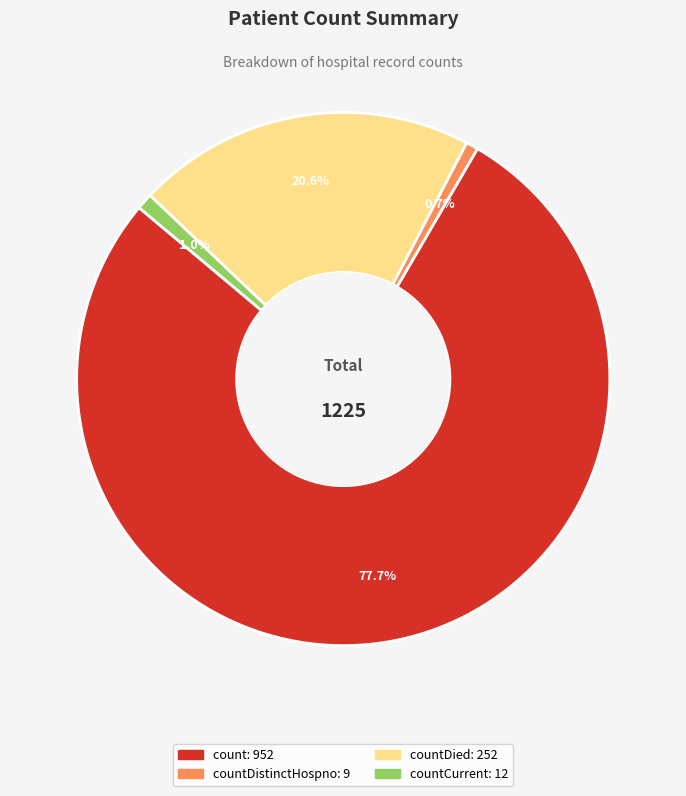

Is there a majority slice in this chart?

Yes